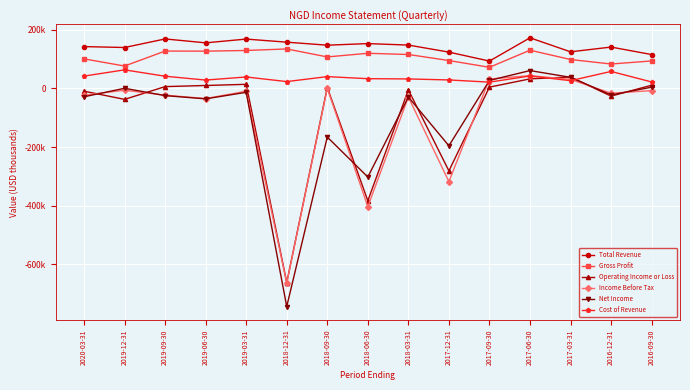

True or false: Net Income has more than 1 points higher than both neighbors.

True